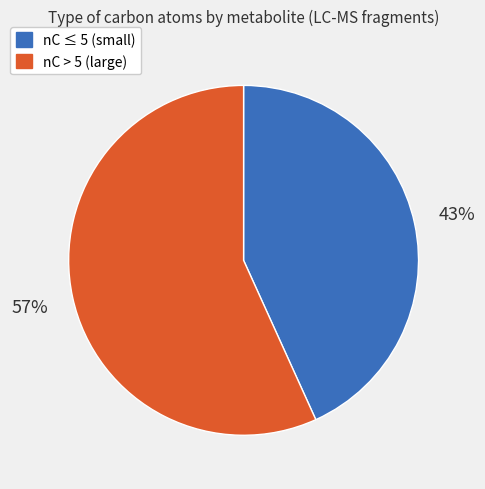

To the nearest percent, what is the difference between the largest and smallest slice percentages?

14%